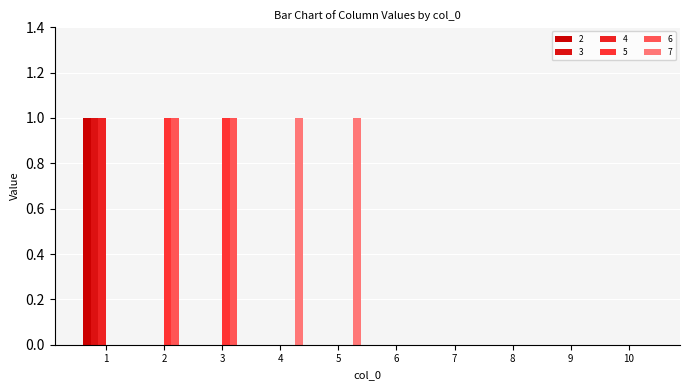

How many series are shown in this chart?

6